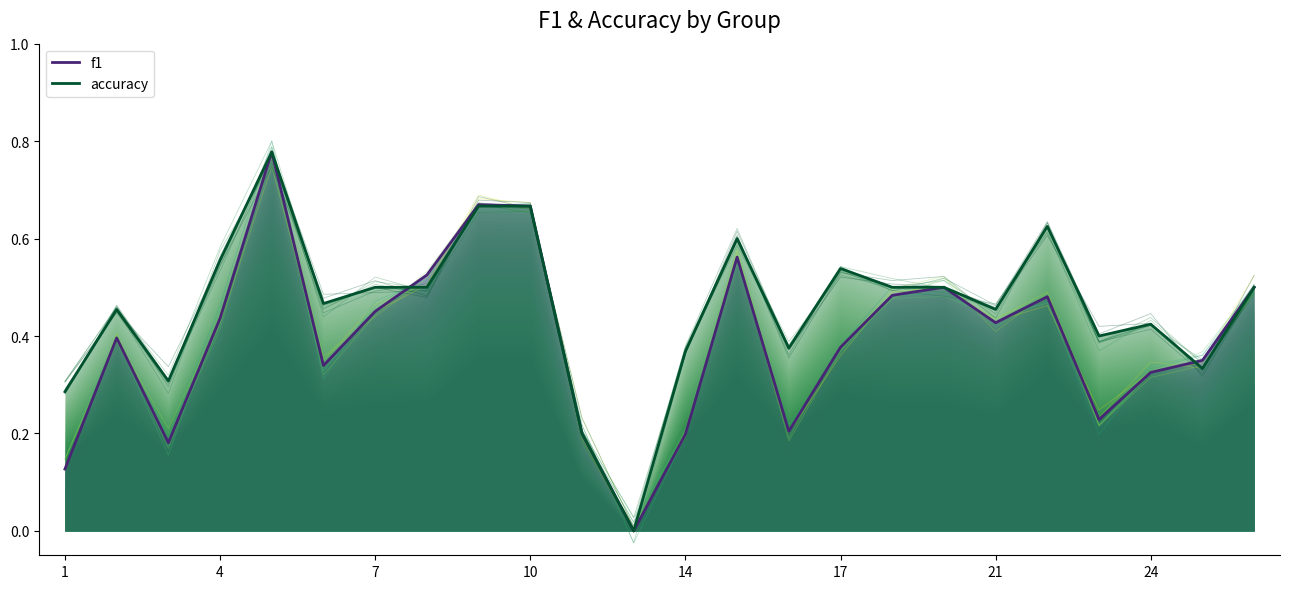

Count the f1 values in the range 0 to 1.

24